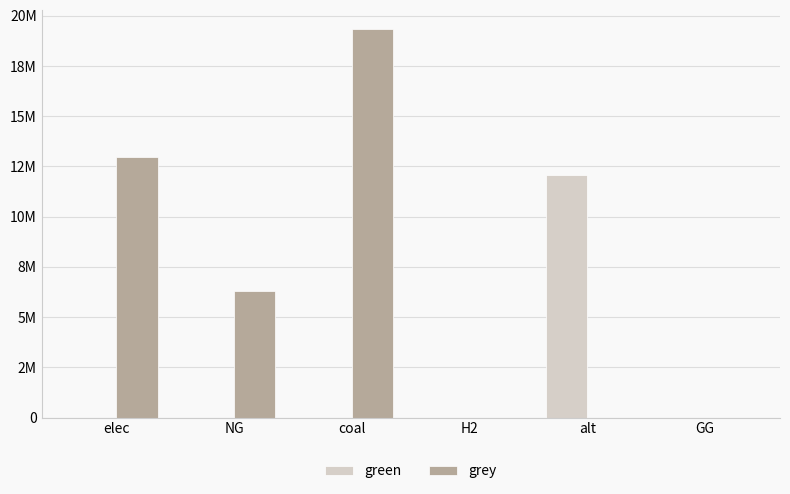

What is the label of the 1st bar from the left?

elec